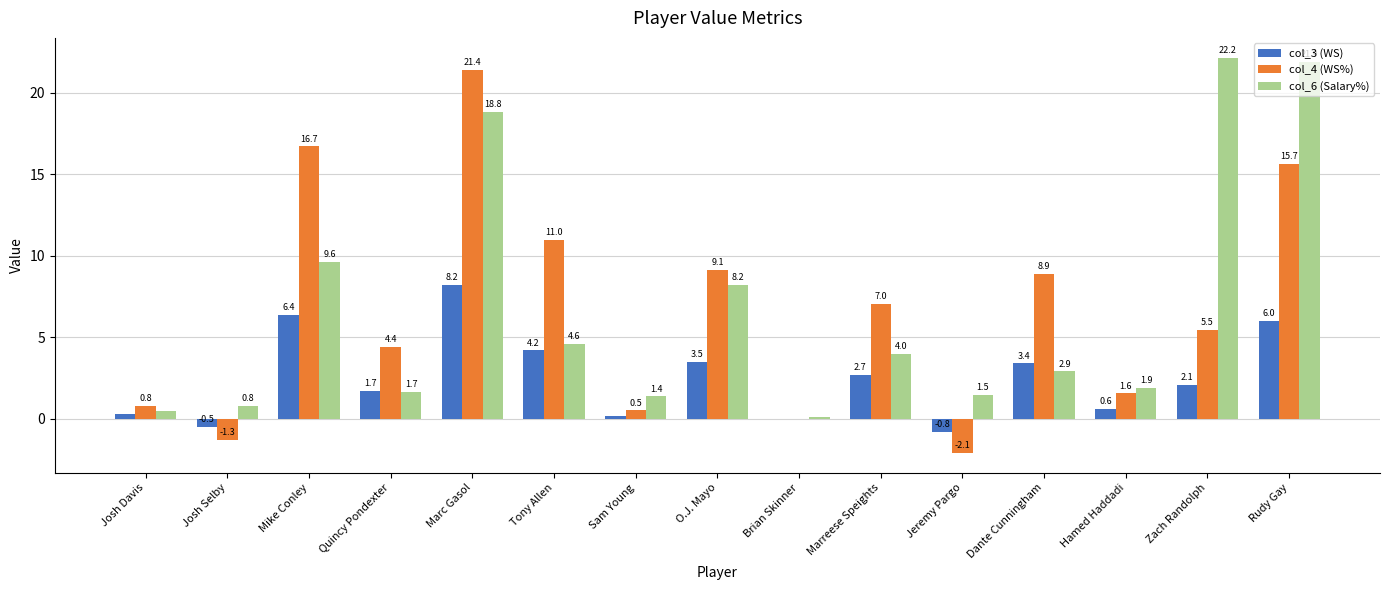

Are the bars grouped side by side (vs. stacked)?

Yes